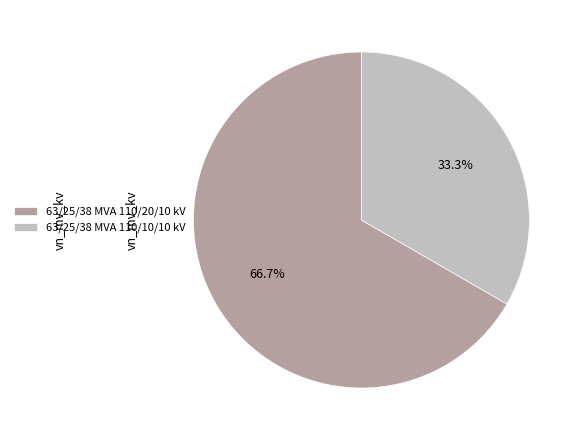

Rank the categories by value from highest to lowest.

63/25/38 MVA 110/20/10 kV, 63/25/38 MVA 110/10/10 kV